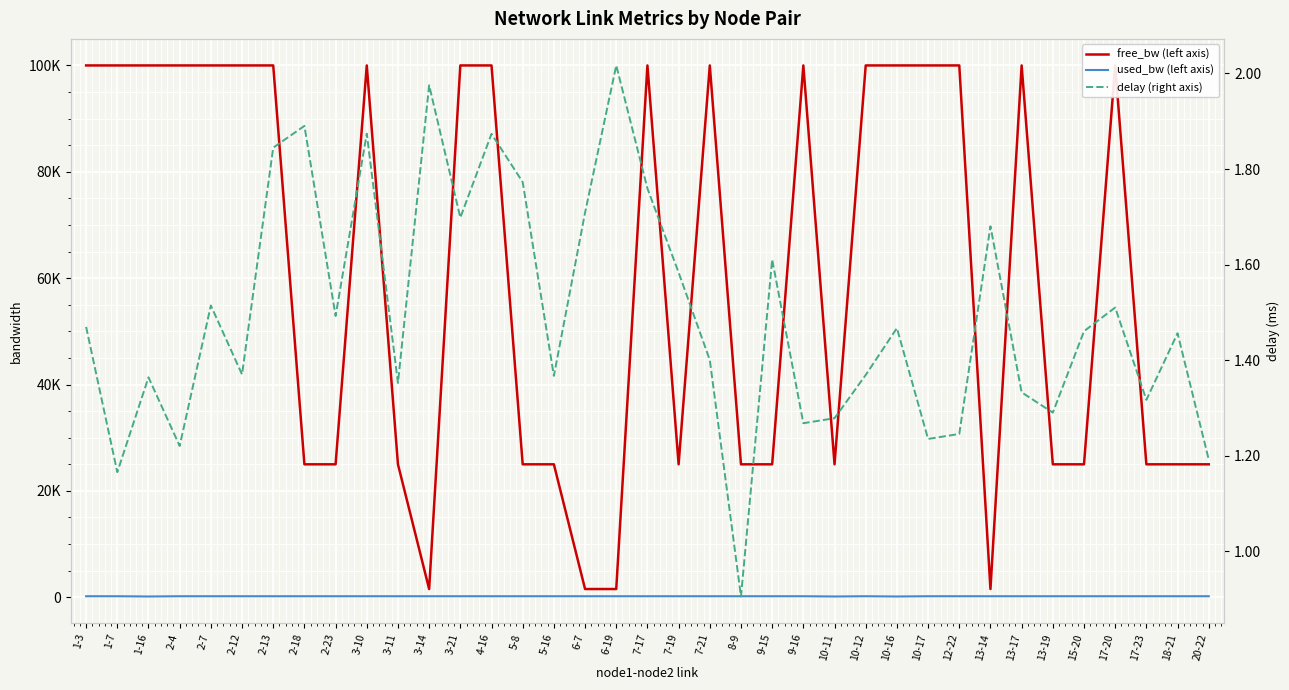

What is the value of the delay (right axis) point at the 11th from the left?

1.4